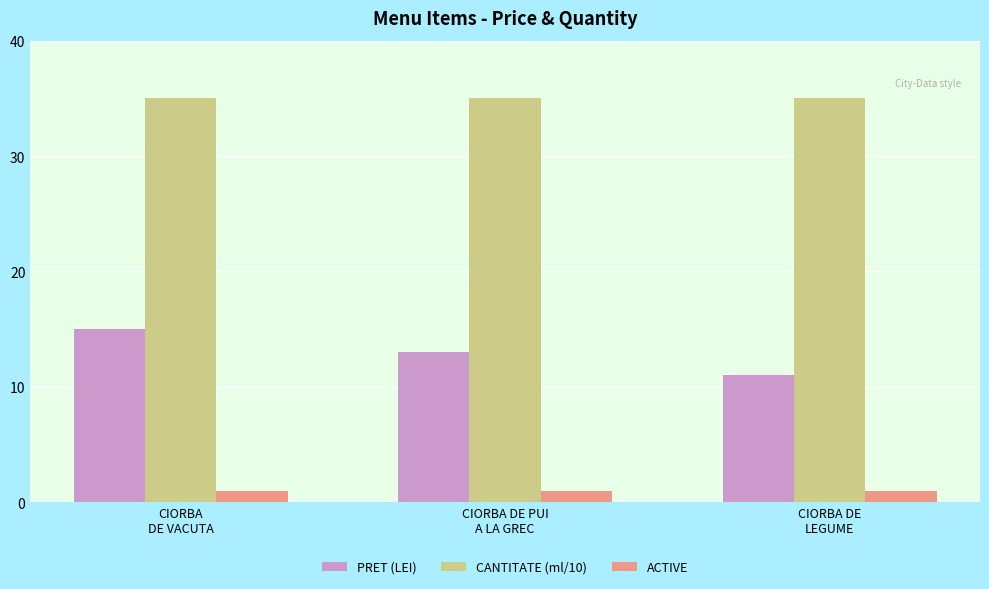

What is the label of the 2nd bar from the right?

CIORBA DE PUI
A LA GREC